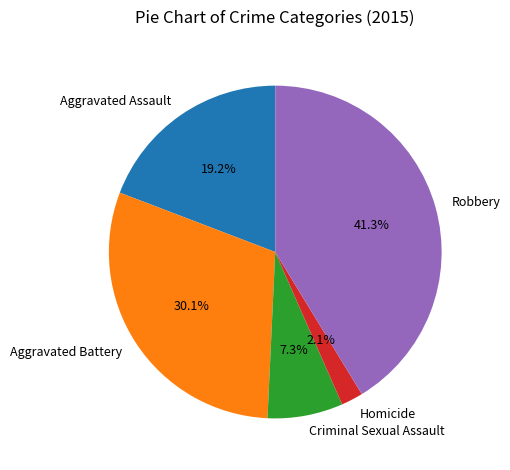

Does Criminal Sexual Assault account for over 50% of the chart?

No